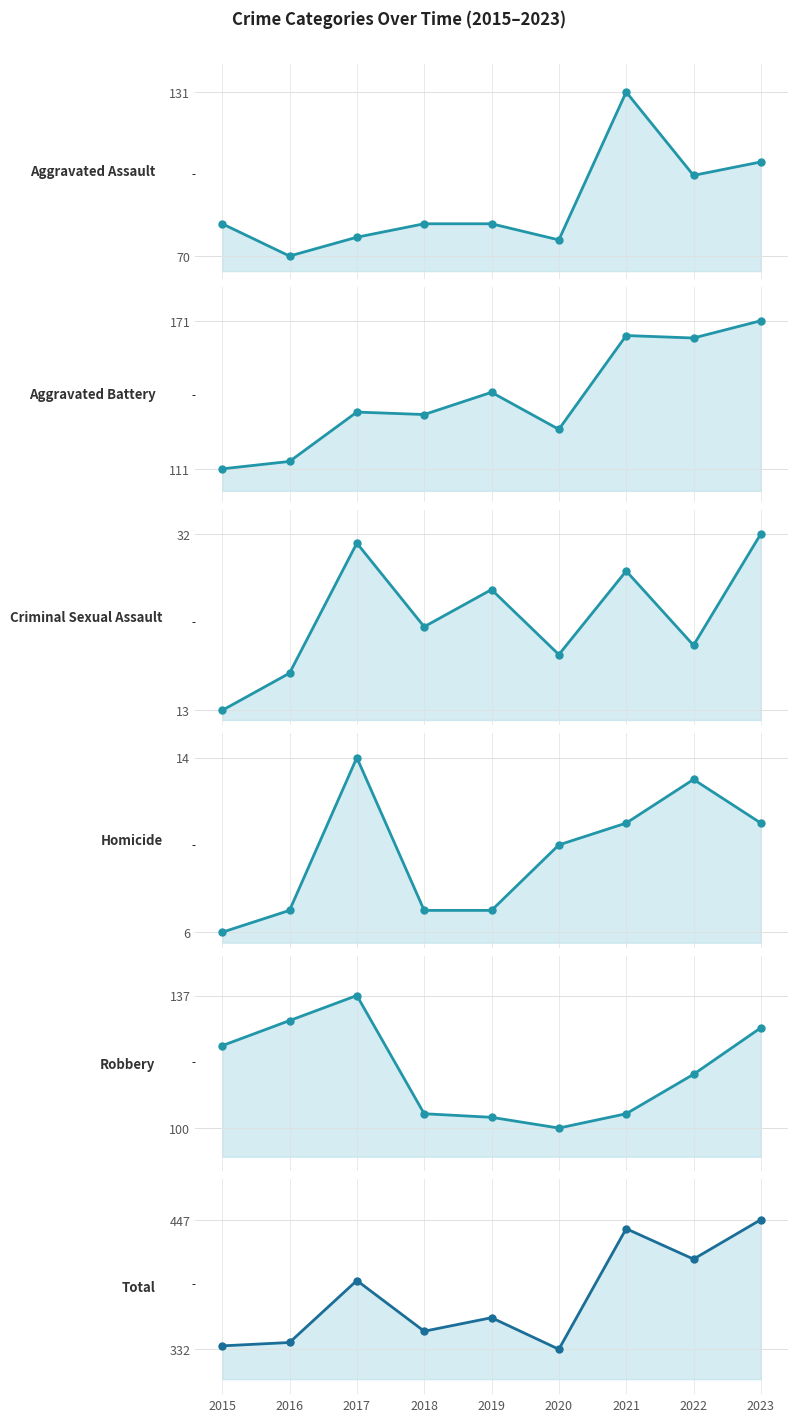

What is the value of the Aggravated Battery point at the 2nd from the left?

114